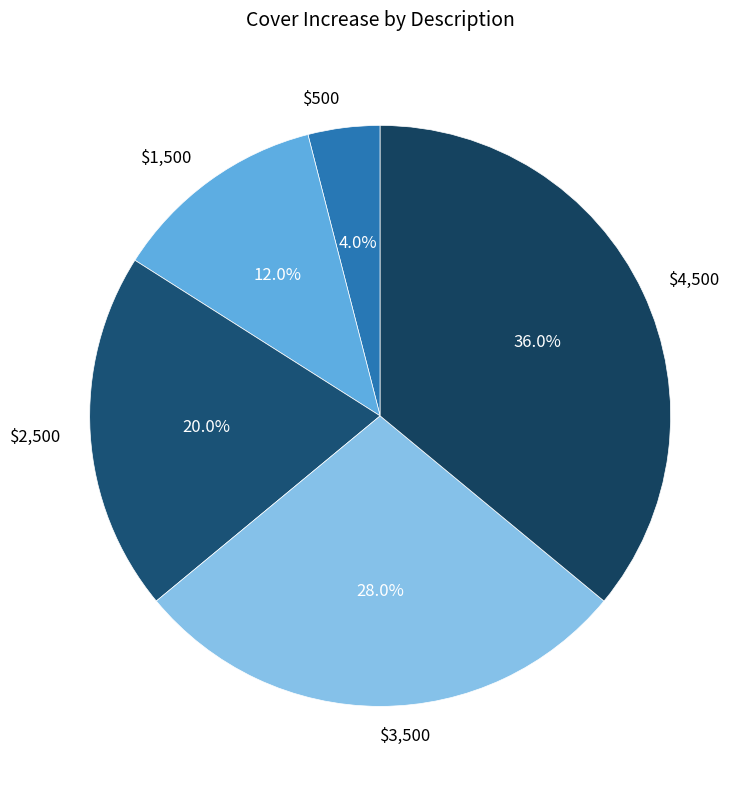

Is the sum of $500 and $1,500 greater than half?

No